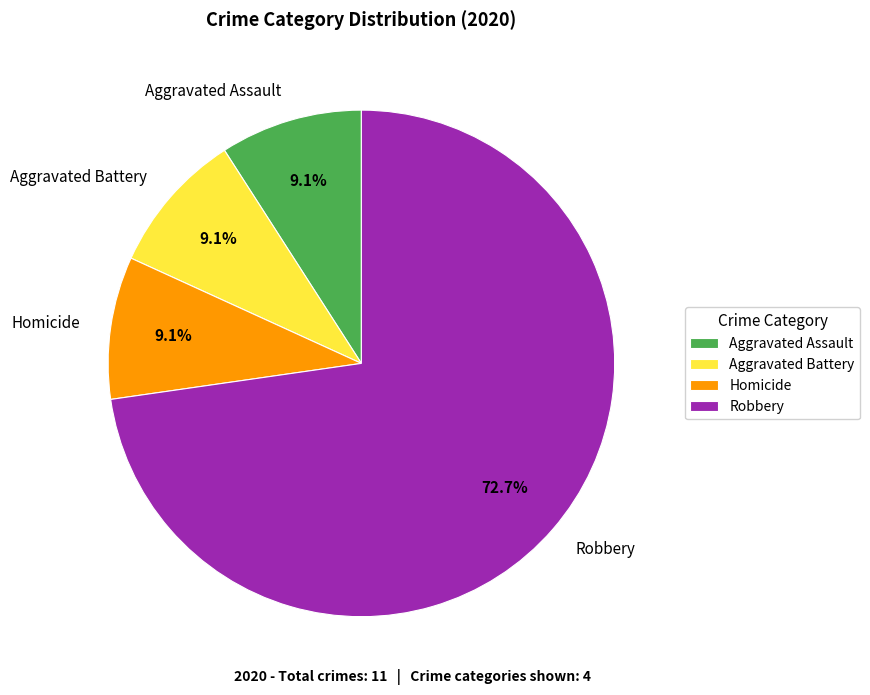

True or false: Robbery accounts for 73% of the total.

True